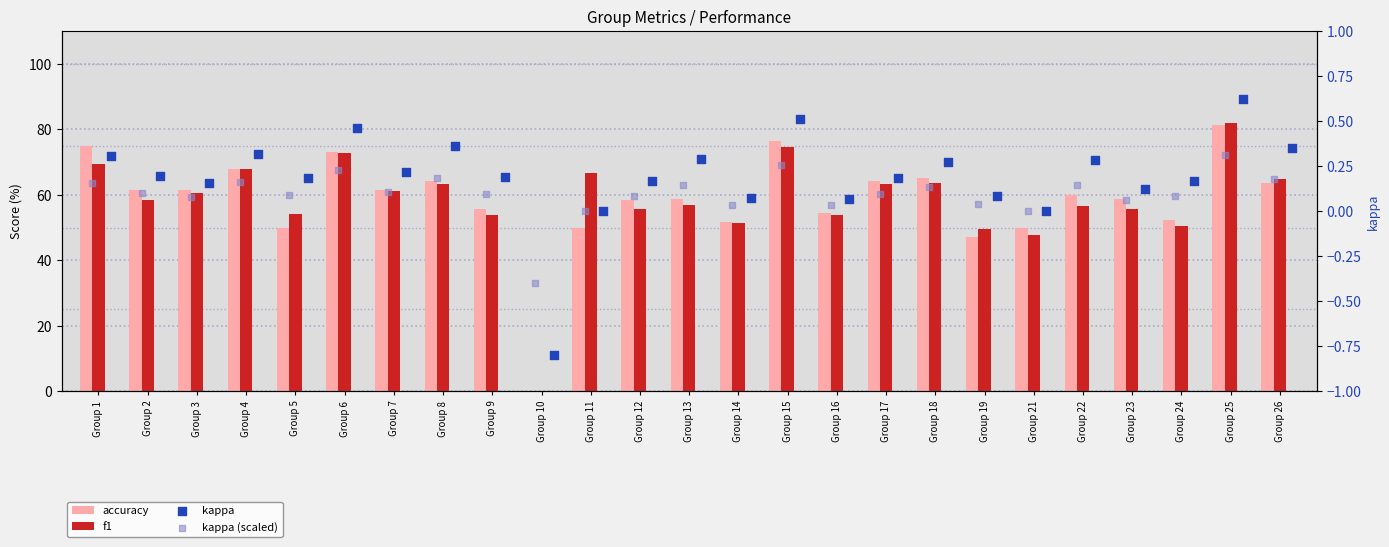

Is the value of kappa (scaled) at Group 5 greater than the value of kappa at Group 24?

No